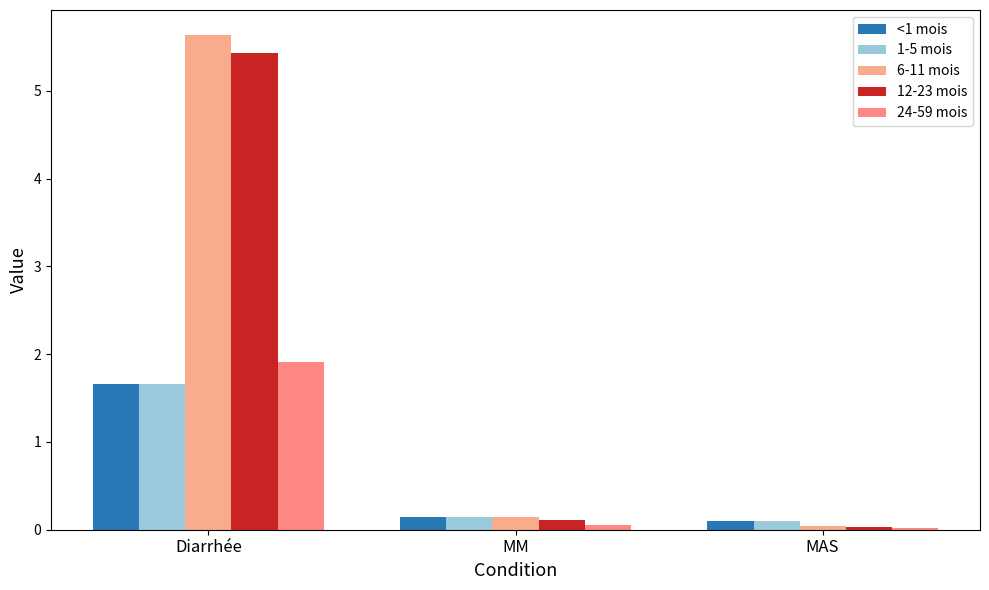

Reading left to right, what are all the values shown in this chart?

<1 mois: Diarrhée=1.7	MM=0.1	MAS=0.1
1-5 mois: Diarrhée=1.7	MM=0.1	MAS=0.1
6-11 mois: Diarrhée=5.6	MM=0.1	MAS=0.0
12-23 mois: Diarrhée=5.4	MM=0.1	MAS=0.0
24-59 mois: Diarrhée=1.9	MM=0.1	MAS=0.0